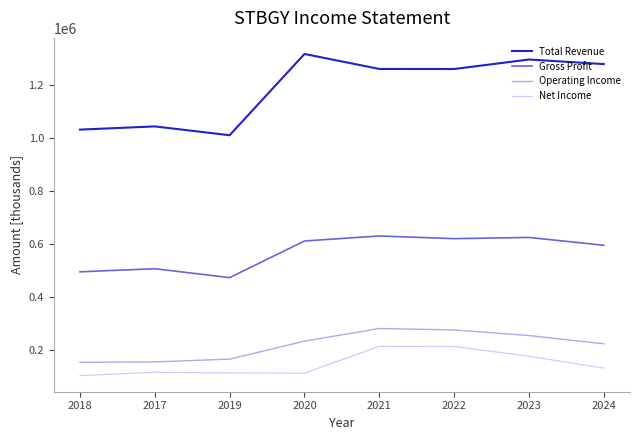

At which label does Total Revenue reach its minimum?

2019